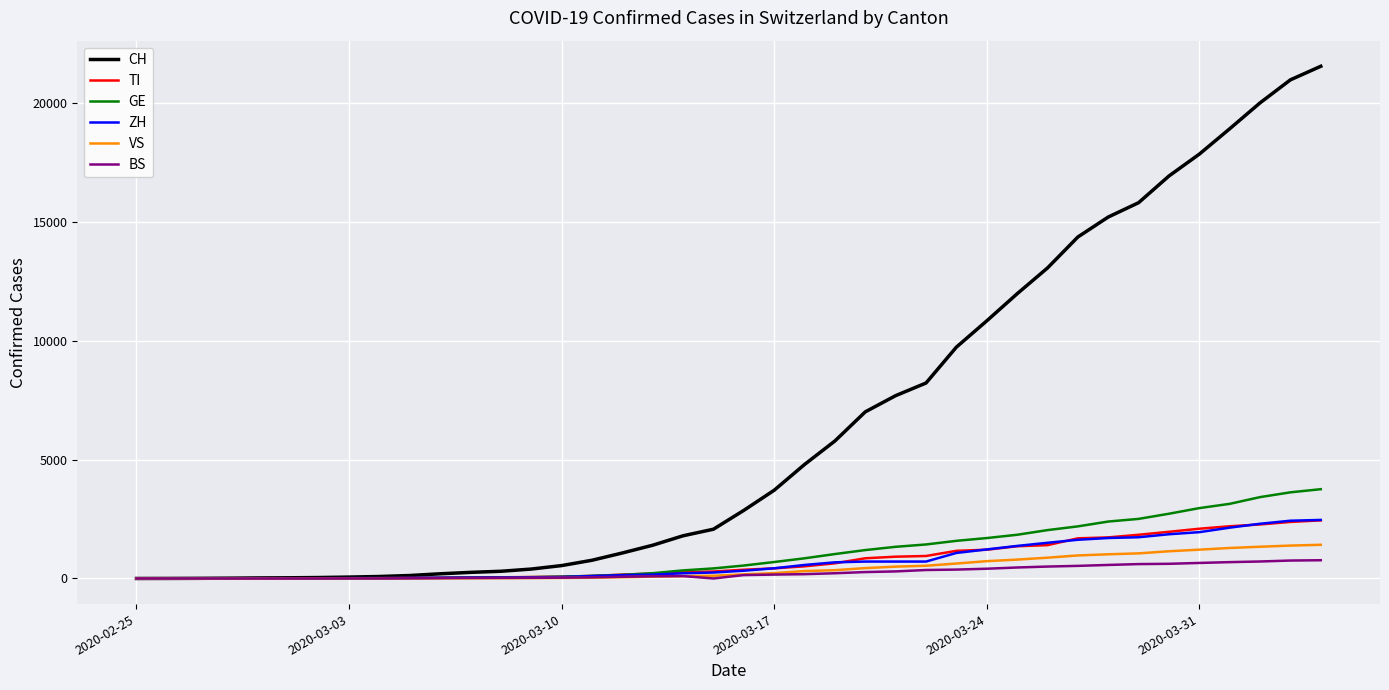

Which series has the widest spread of values?

CH